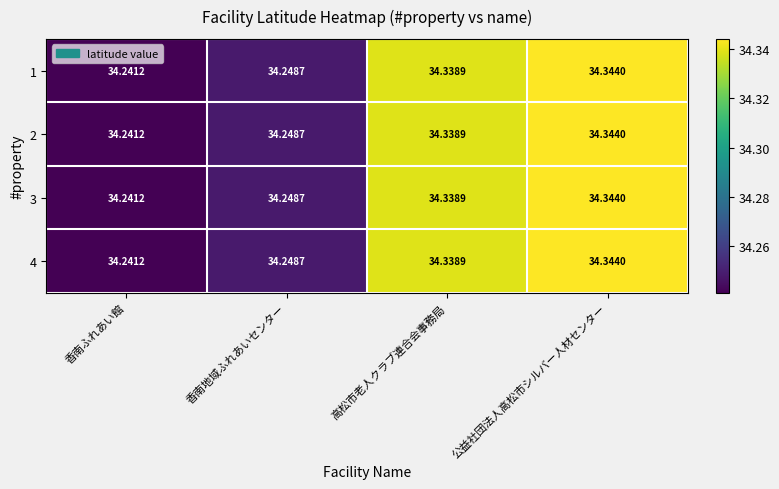

What is the greatest value displayed?

34.3